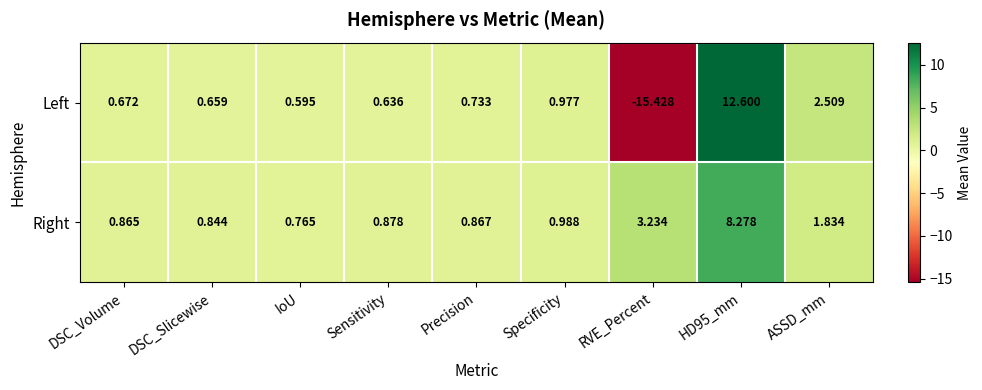

Is the value of Right at RVE_Percent greater than the value of Left at IoU?

Yes